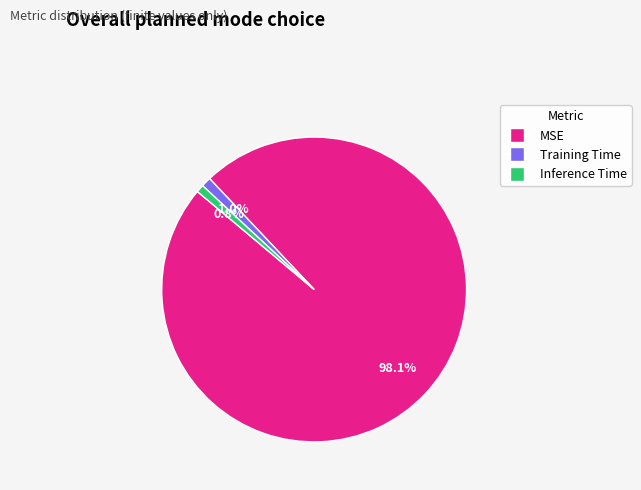

To the nearest percent, what is the average slice percentage?

33%